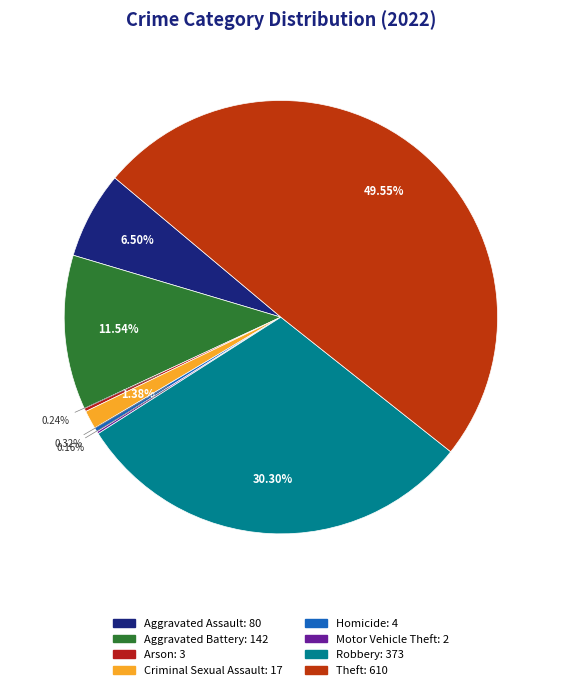

True or false: Arson accounts for 0% of the total.

True